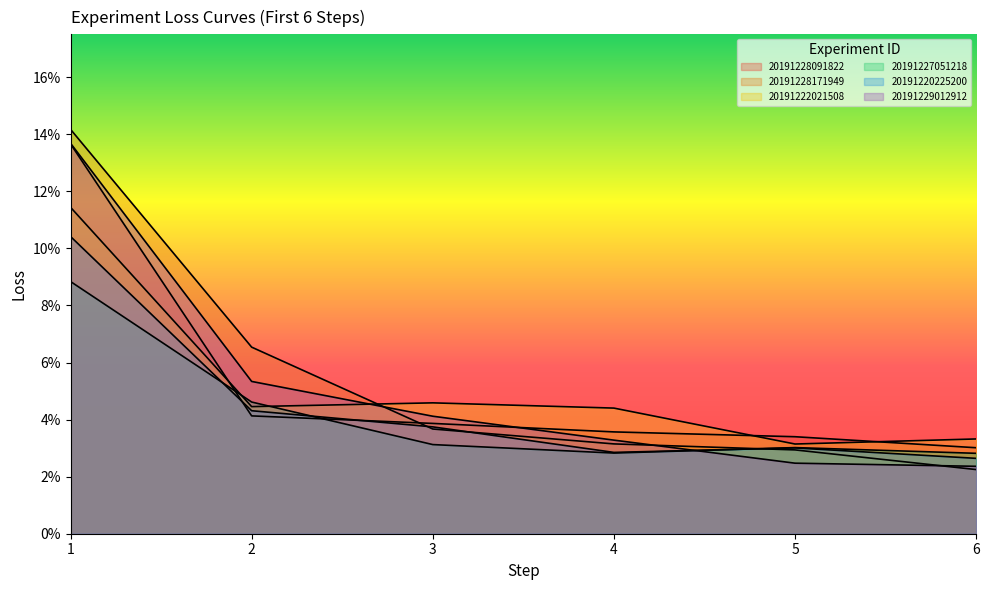

True or false: 20191227051218 has a value of 0.0 at 6.

False